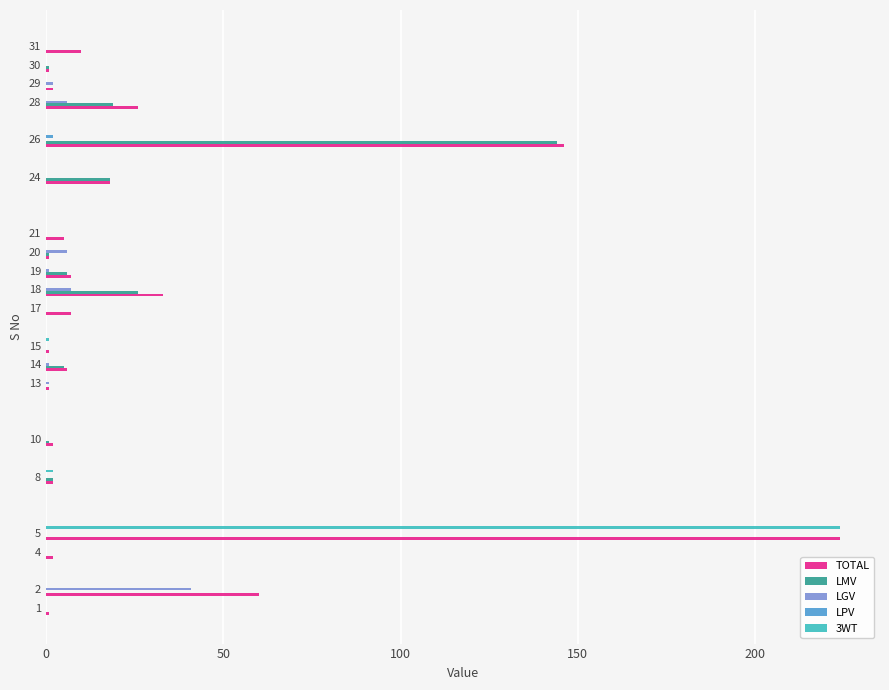

At which category is the sum across all series the highest?

5